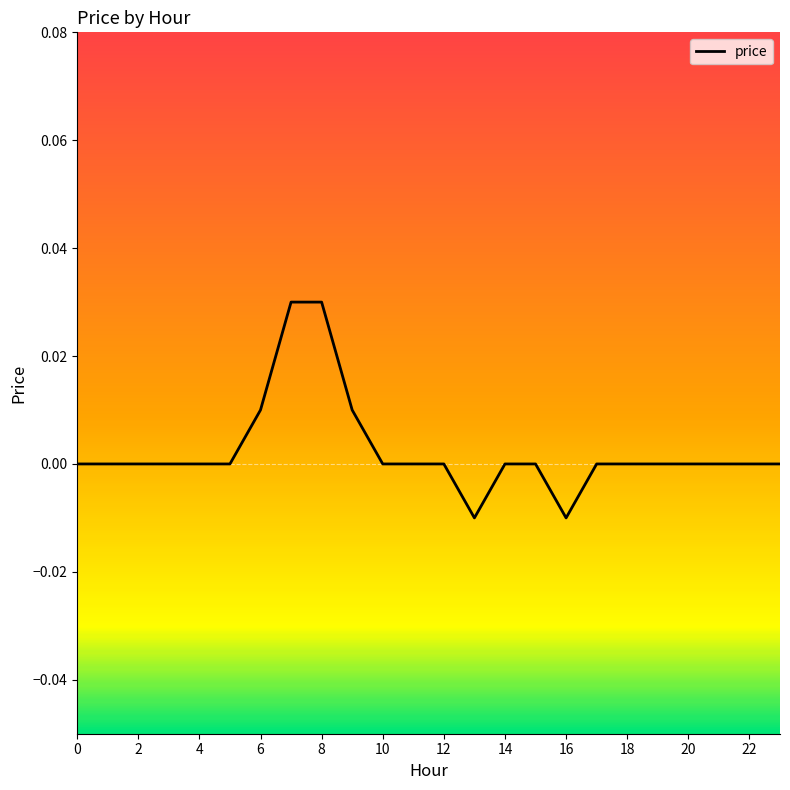

Does the chart display data point markers on the line(s)?

No